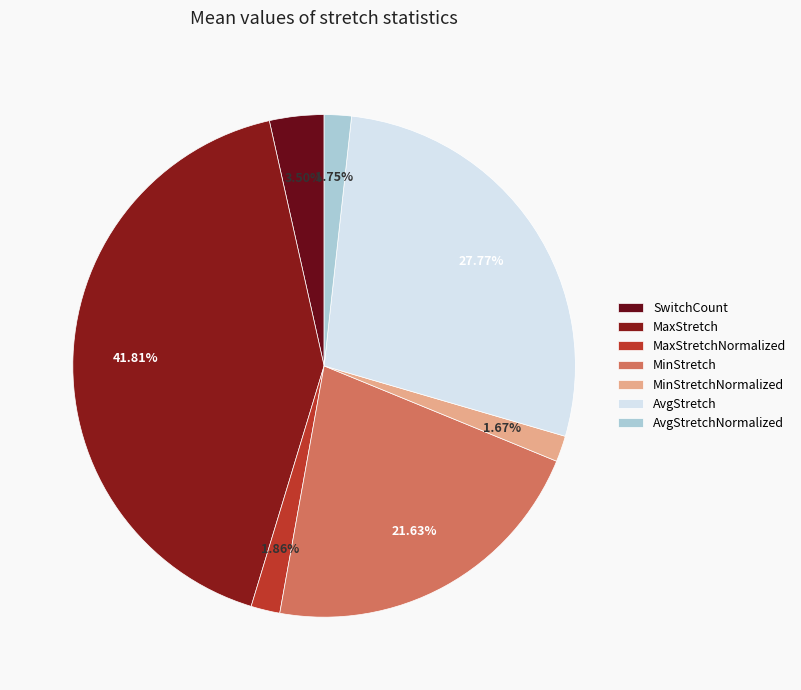

How many slices are in this pie chart?

7